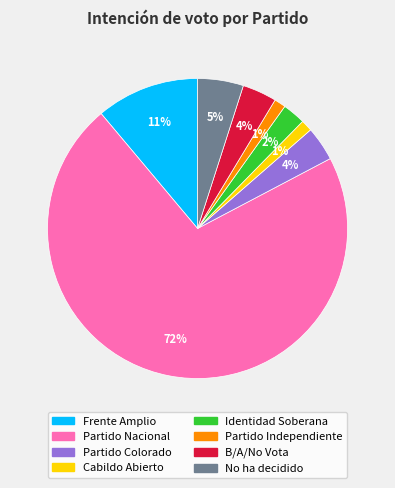

Count the number of slices in the pie.

8